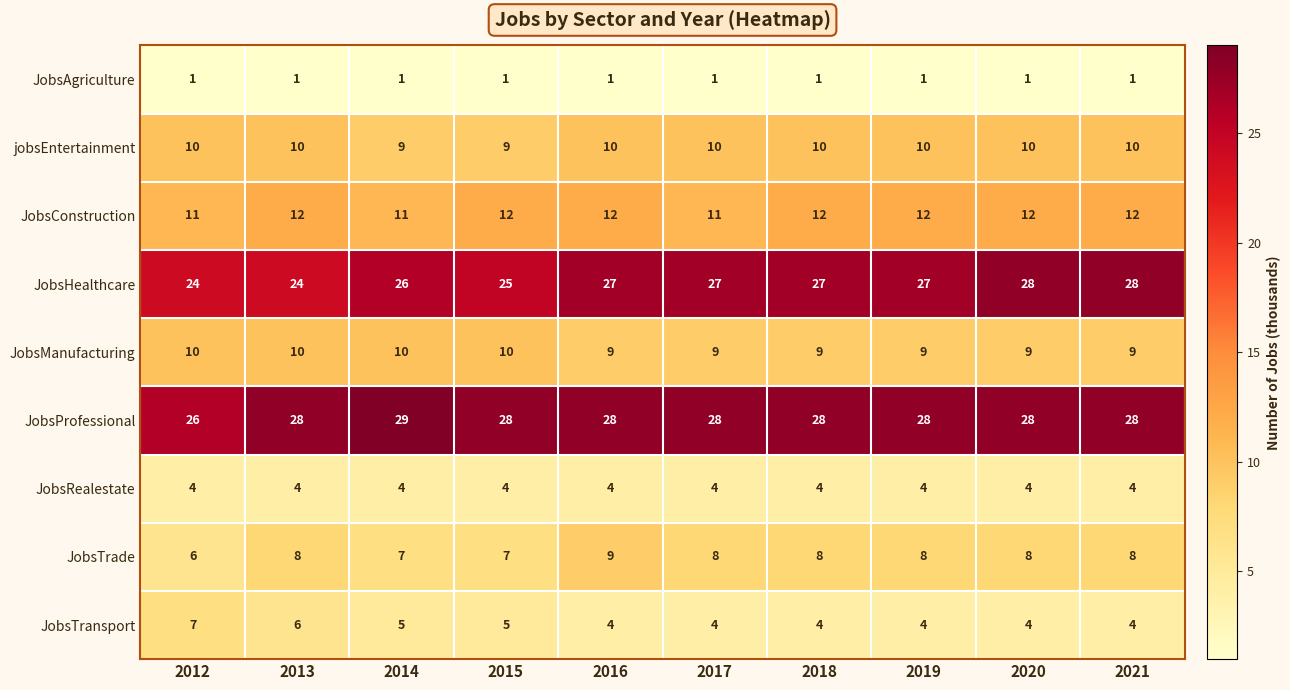

At how many categories does at least one series exceed 18?

10